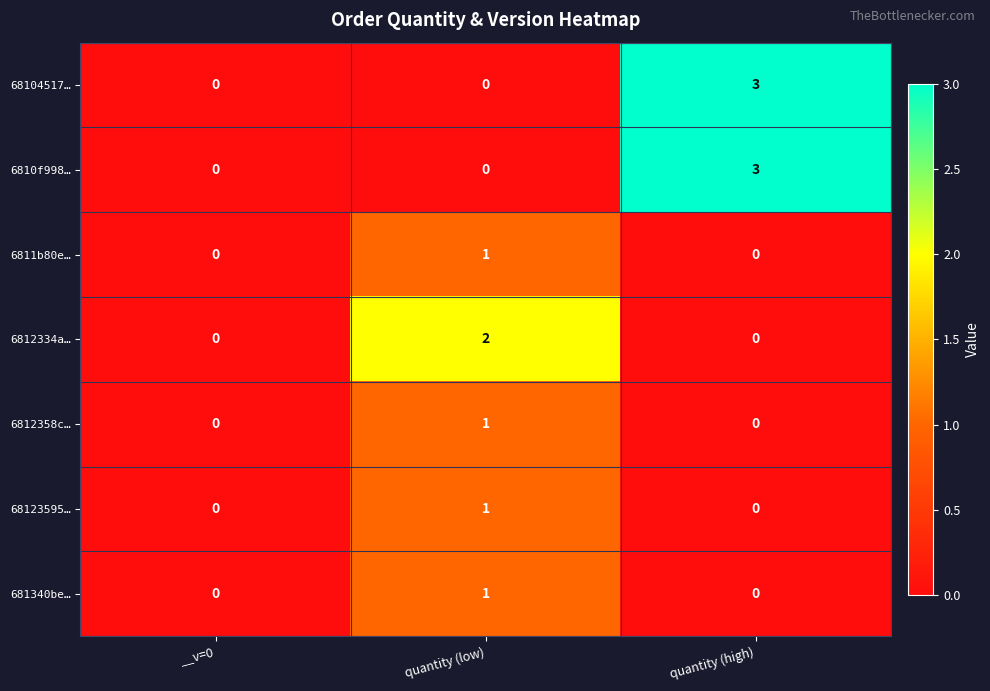

What is the difference between the highest and lowest values at quantity (high)?

3